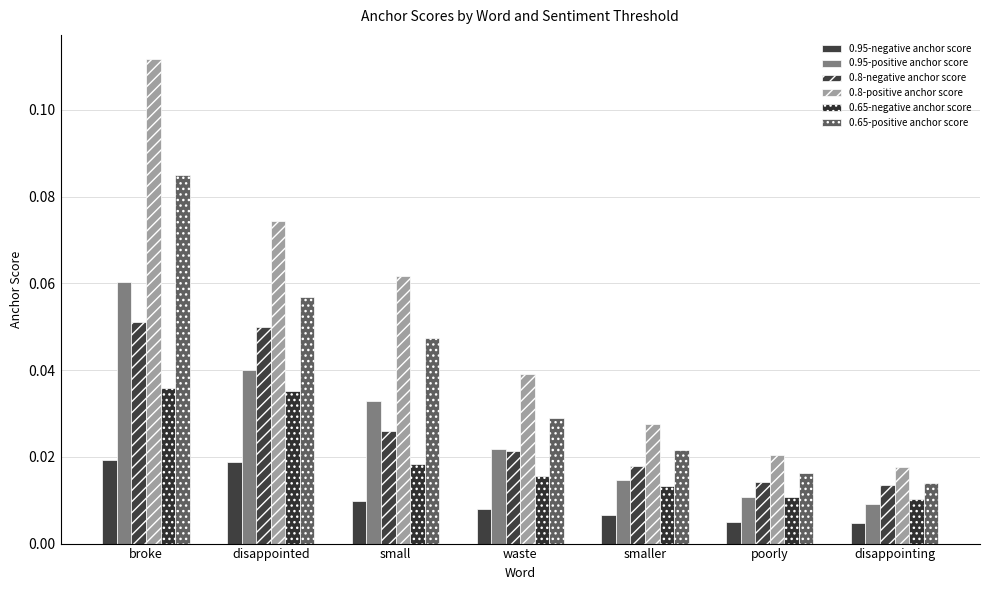

Which series has the largest total across all categories?

0.8-positive anchor score